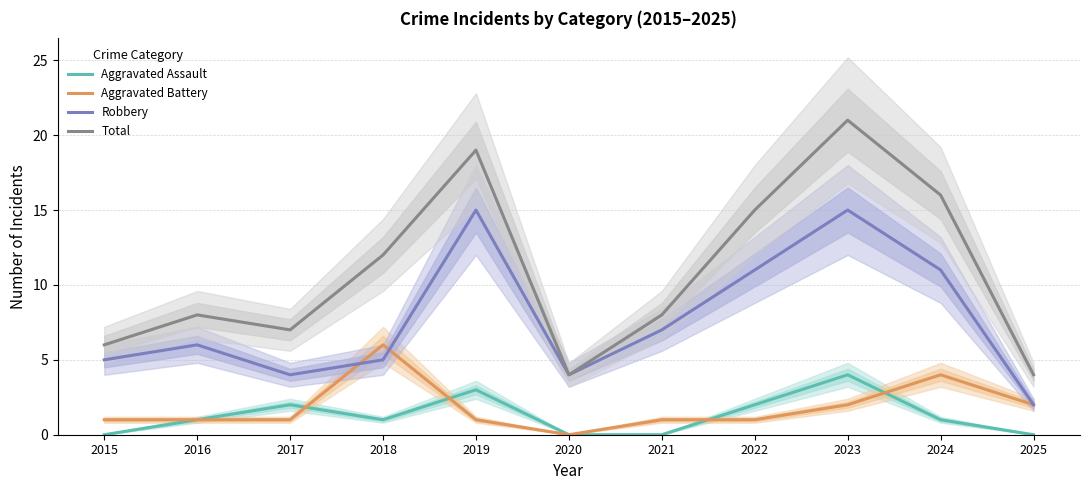

What is the sum of the Total values at 2023 and 2024?

37